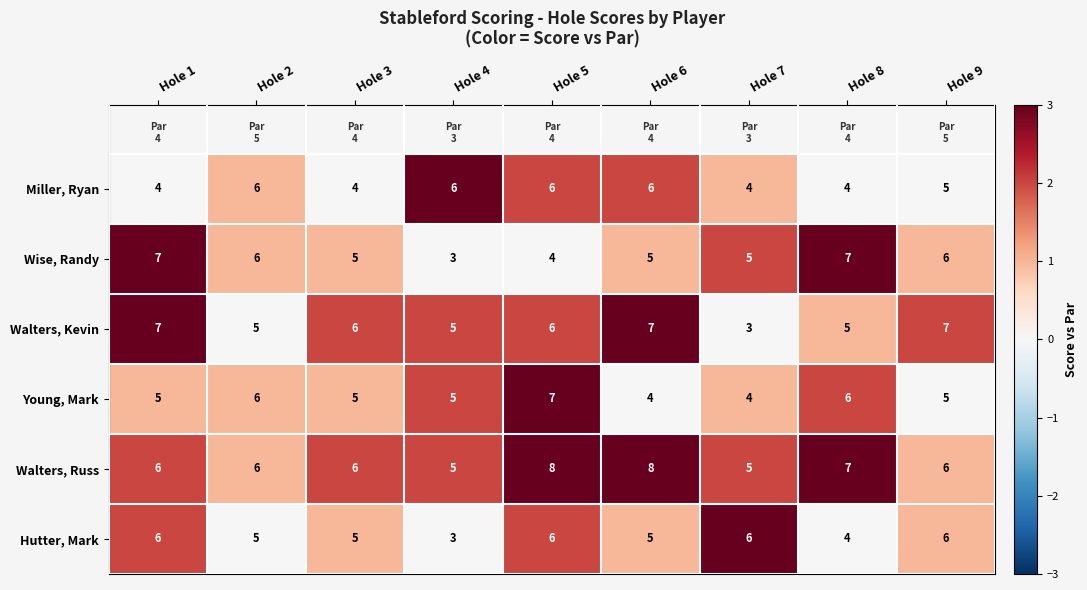

What is the lowest value of the Walters, Russ series?

5